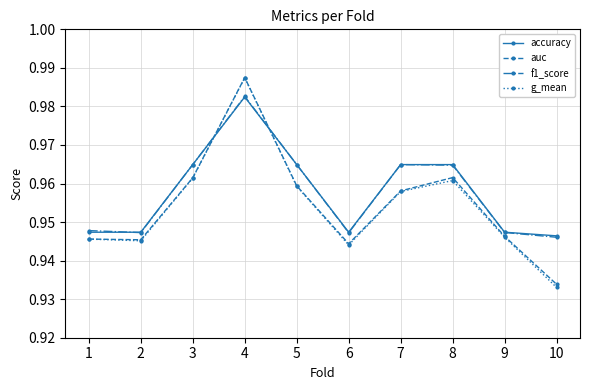

How many auc values are between 0 and 1?

10